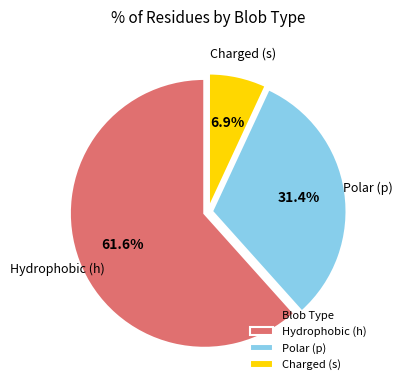

Does any single category account for the majority?

Yes